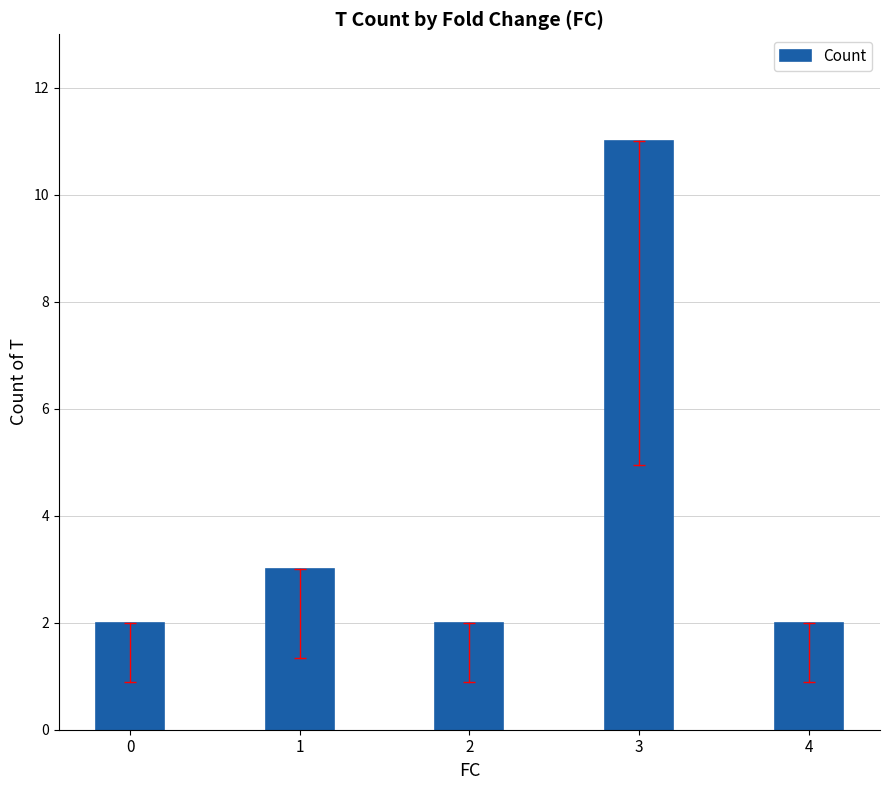

What is the change in value from 2 to 3?

+9